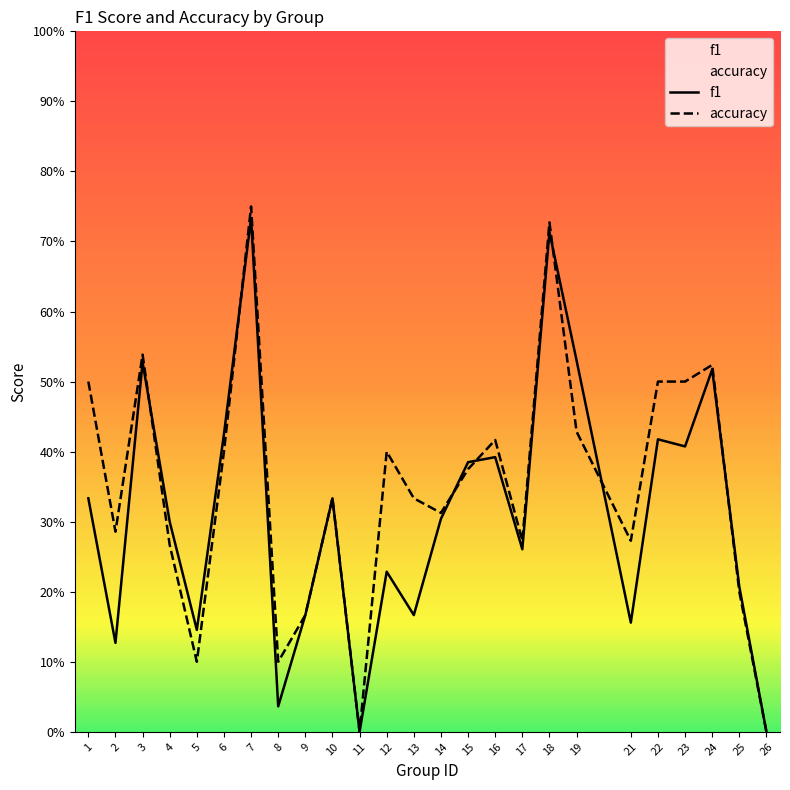

Reading left to right, extract all data points from this chart.

f1: 0.3	0.1	0.5	0.3	0.1	0.4	0.7	0.0	0.2	0.3	0.0	0.2	0.2	0.3	0.4	0.4	0.3	0.7	0.5	0.2	0.4	0.4	0.5	0.2	0.0
accuracy: 0.5	0.3	0.5	0.3	0.1	0.4	0.8	0.1	0.2	0.3	0.0	0.4	0.3	0.3	0.4	0.4	0.3	0.7	0.4	0.3	0.5	0.5	0.5	0.2	0.0